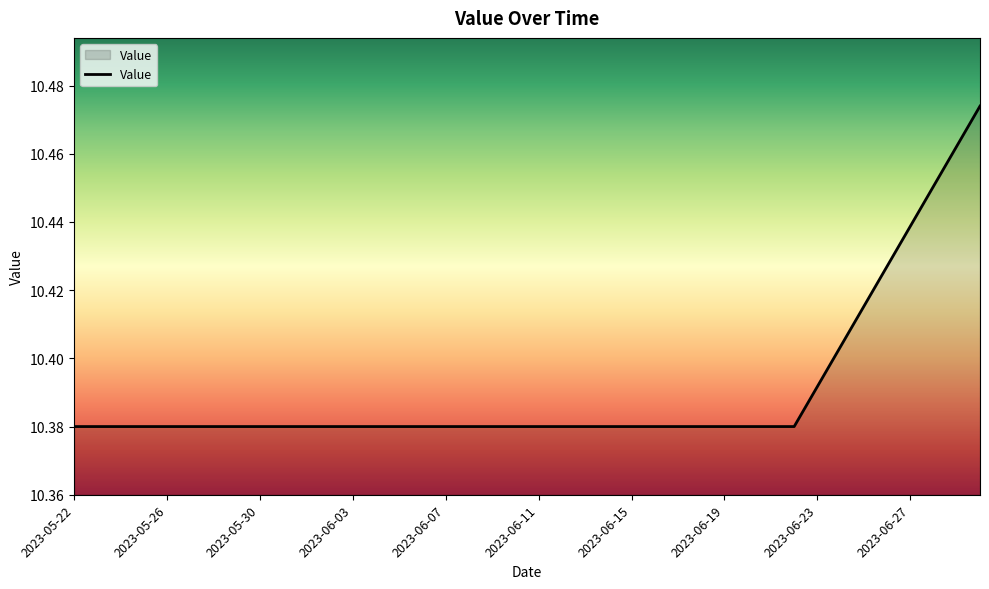

Is this an area chart (filled region under the line)?

Yes